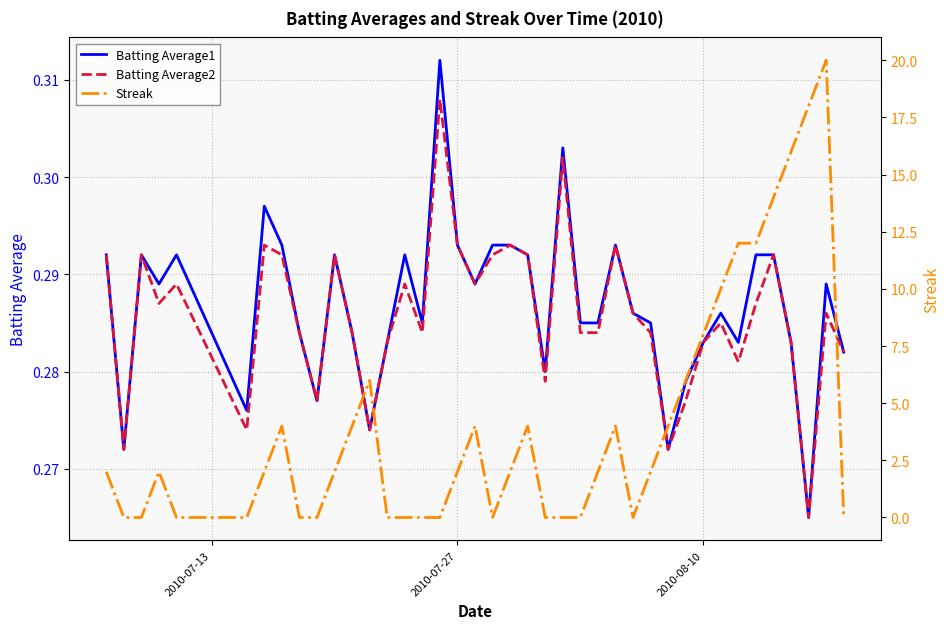

Is it true that Streak equals -11.6 at 22?

False